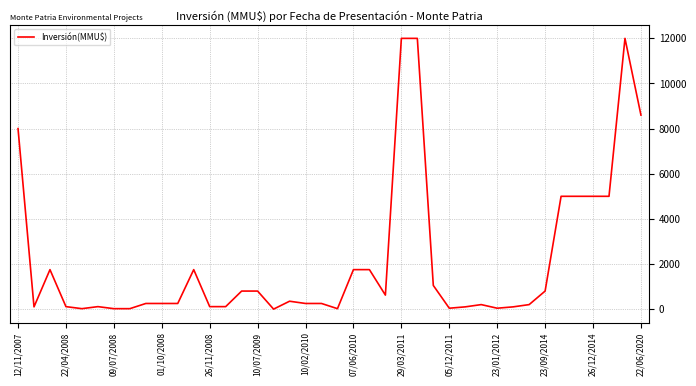

What is the greatest value displayed?

12000